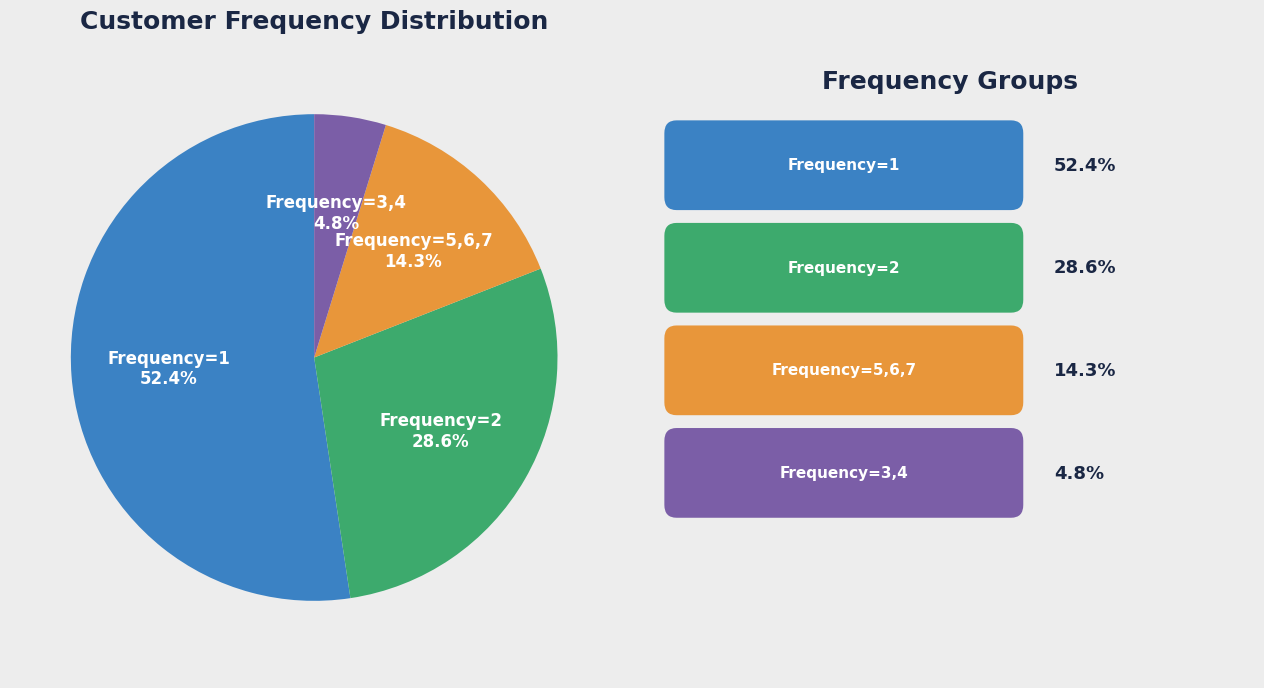

Which category has the smallest portion of the pie?

Frequency=3,4